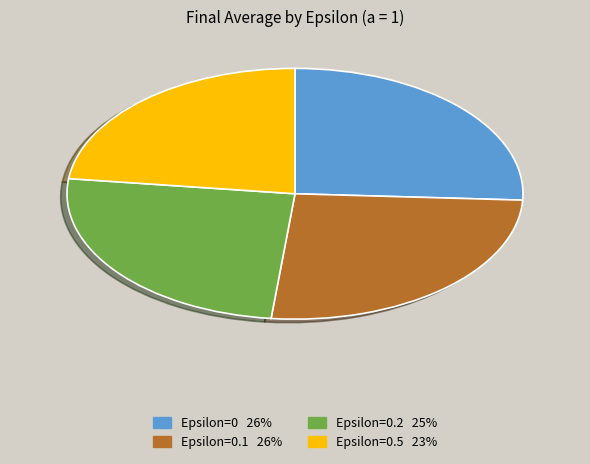

Which category has the smallest portion of the pie?

Epsilon=0.5 23%